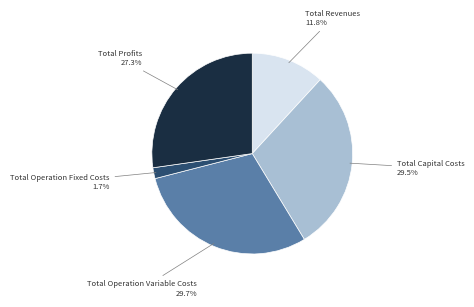

To the nearest percent, what is the difference between the Total Capital Costs and Total Revenues slice percentages?

18%